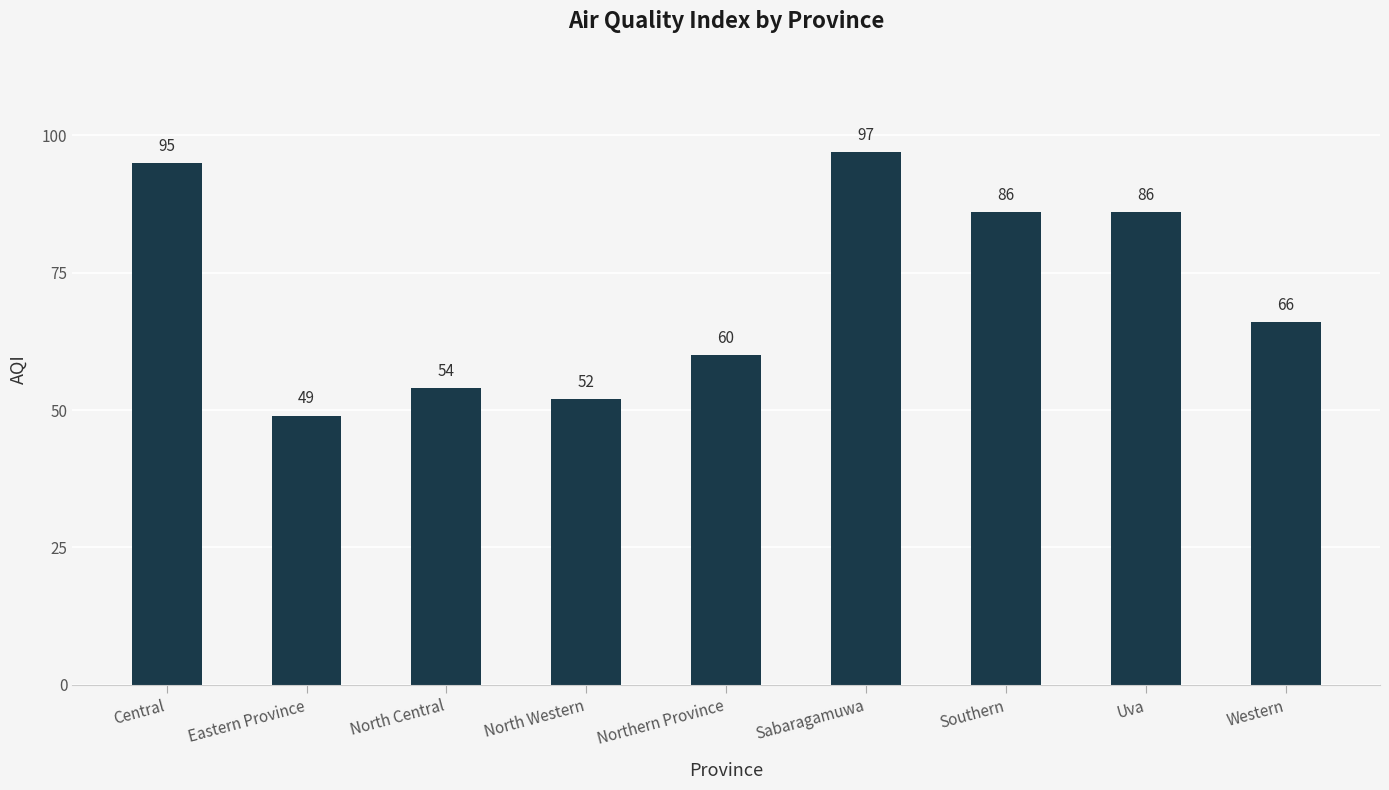

Approximately how many times larger is the value at Northern Province compared to Eastern Province?

1.2